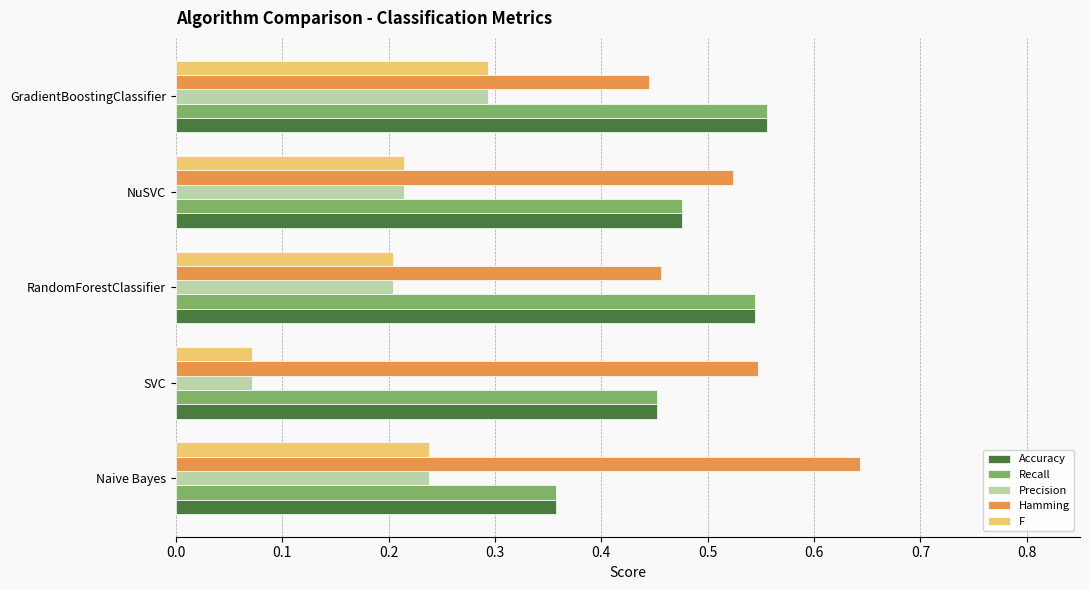

Which series has the largest total across all categories?

Hamming